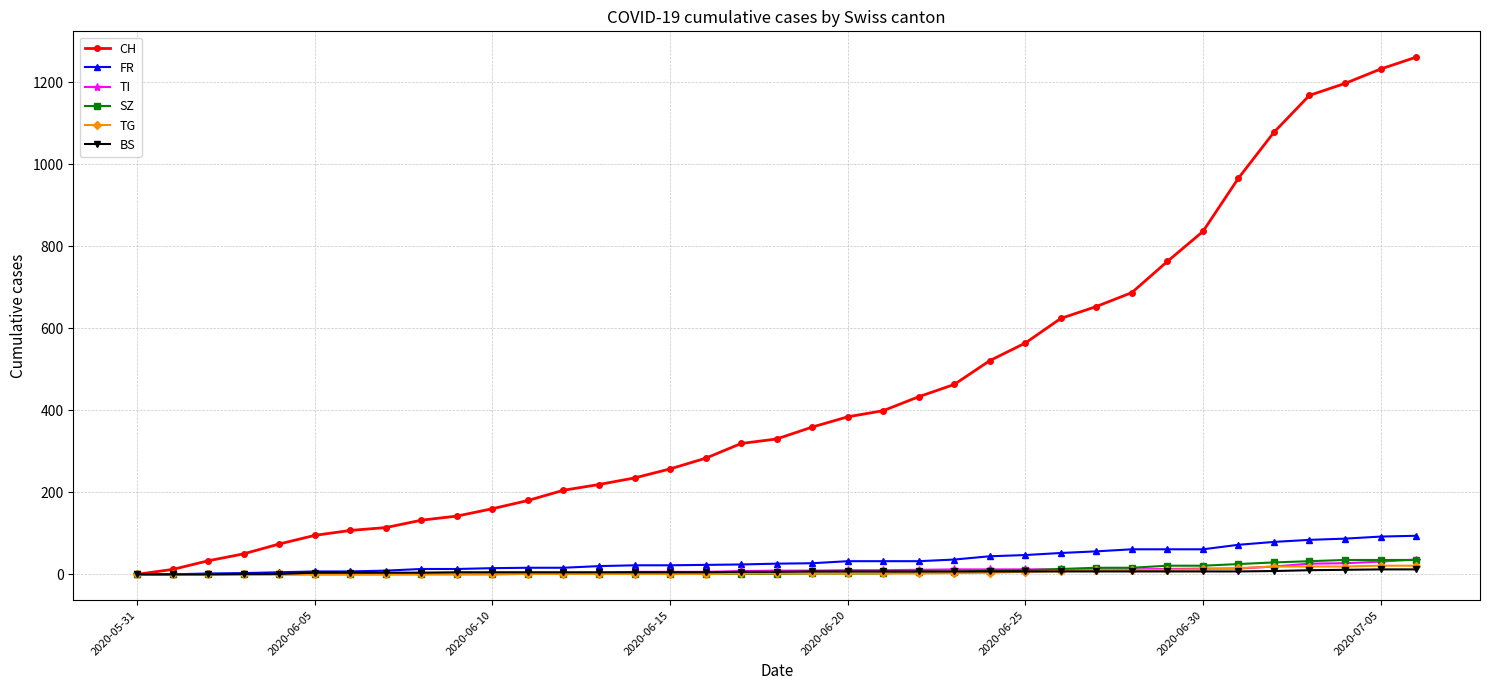

How many lines are shown in the chart?

6